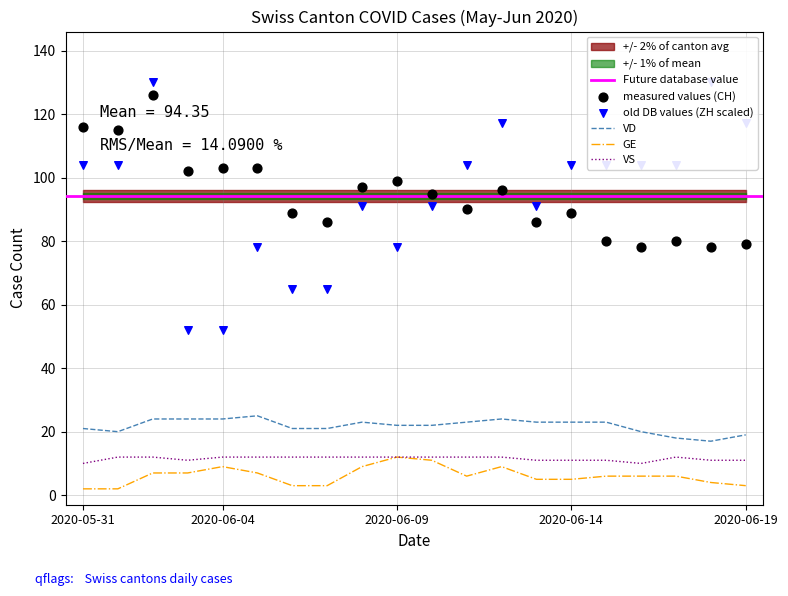

True or false: GE and VD intersect in this chart.

False